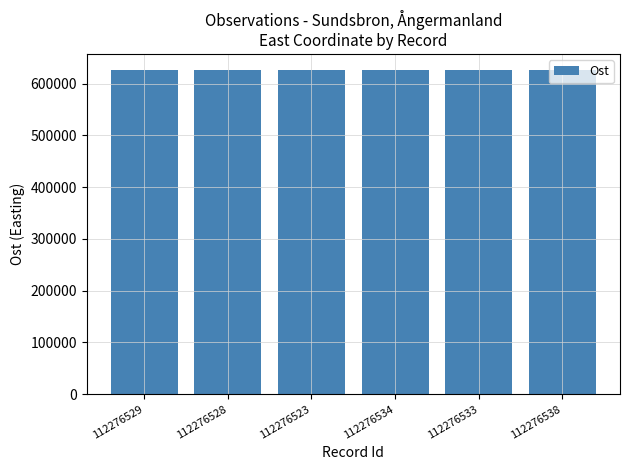

The value at 112276523 is 323194. True or false?

False